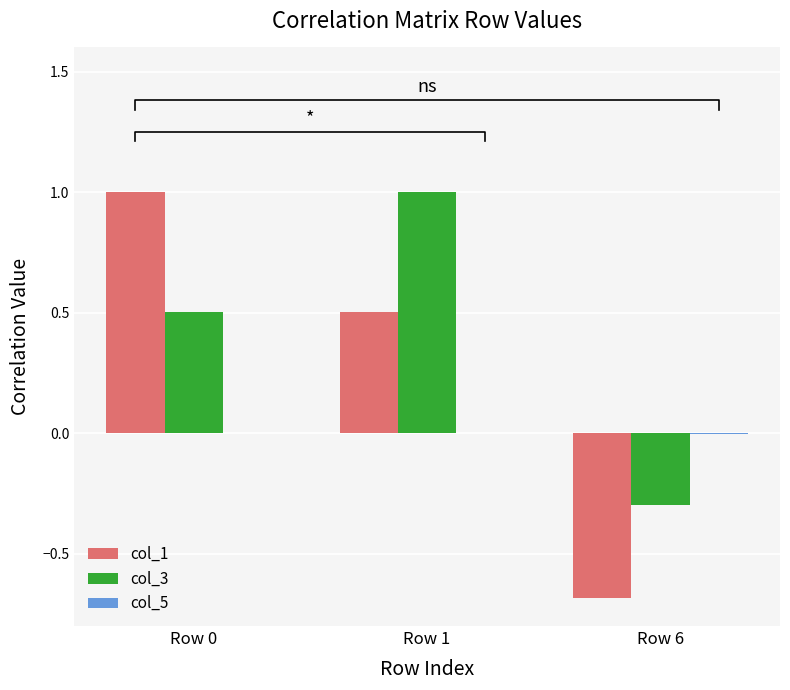

Rank the categories by col_5 value from lowest to highest.

Row 6, Row 1, Row 0